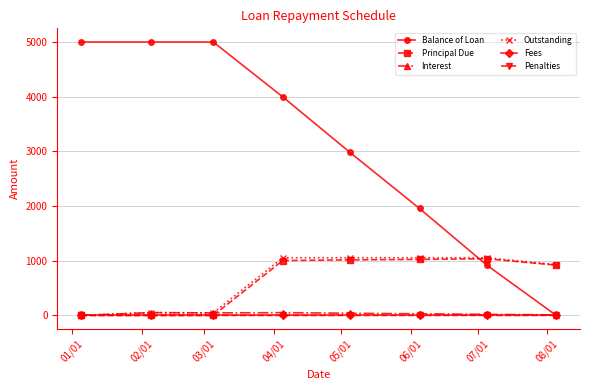

True or false: Interest has more than 1 points higher than both neighbors.

True